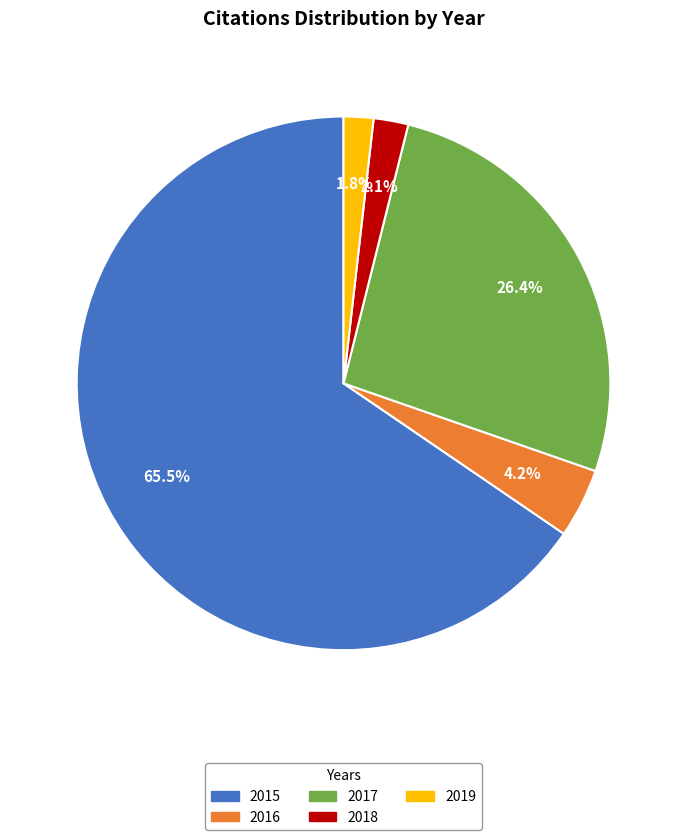

What percentage is the 2017 slice, to the nearest percent?

26%